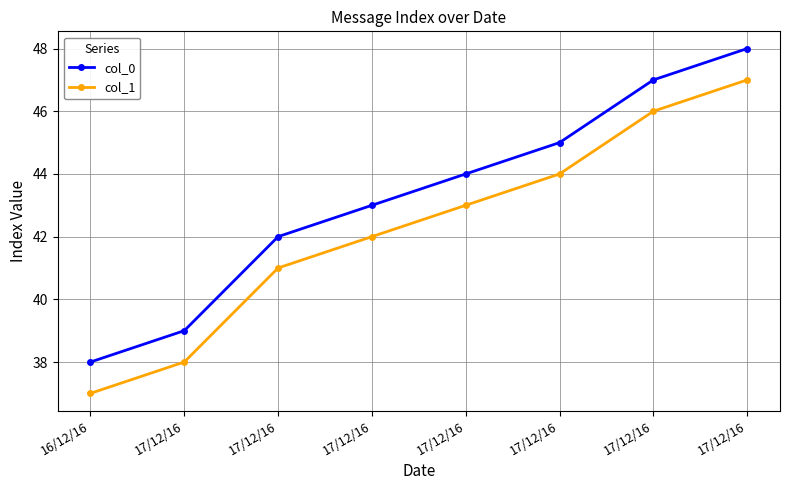

At how many categories does at least one series exceed 41?

6